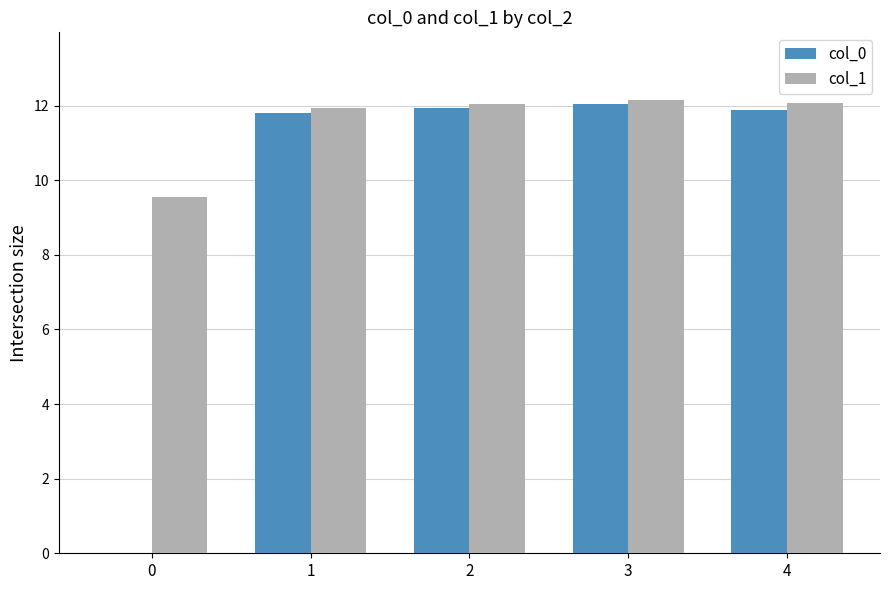

What is the spread (max minus min) of values at 0?

9.5